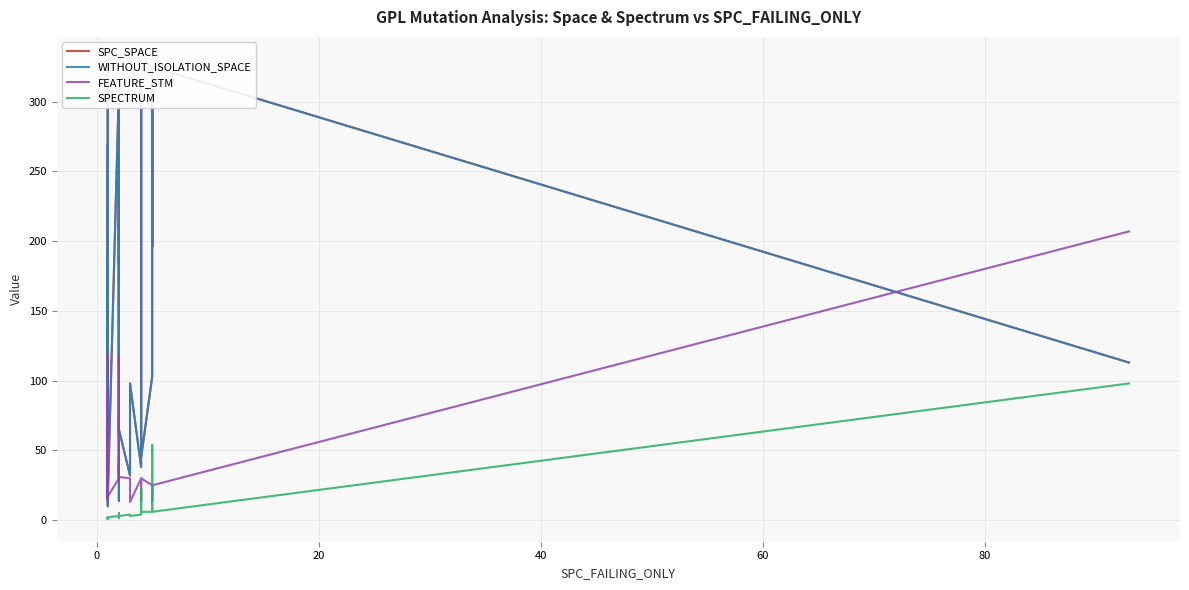

Does the chart display data point markers on the line(s)?

No